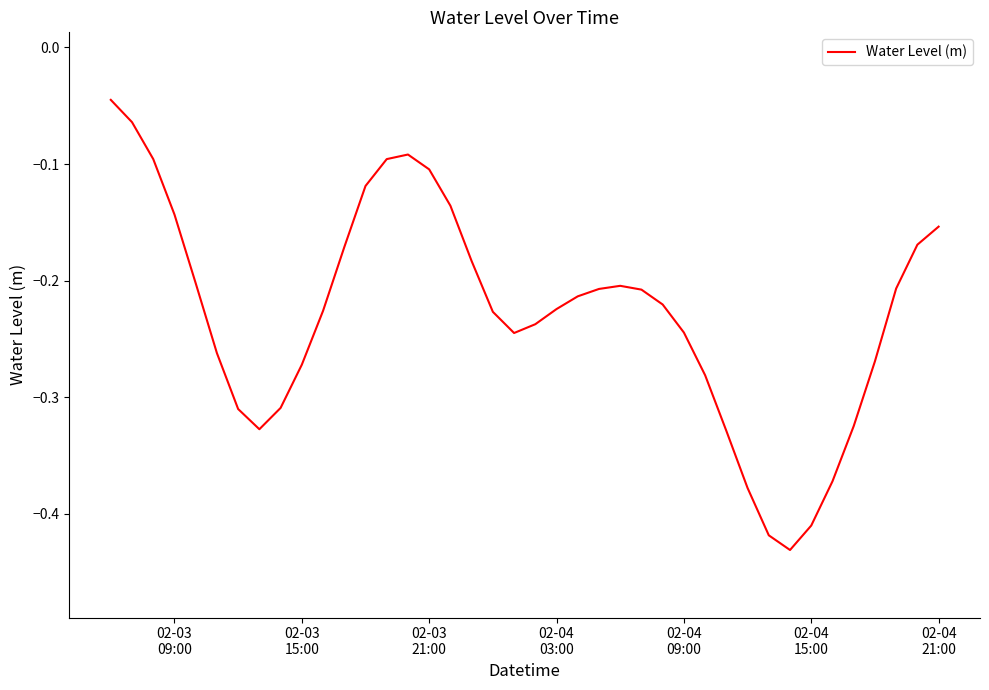

How many series are shown in this chart?

1